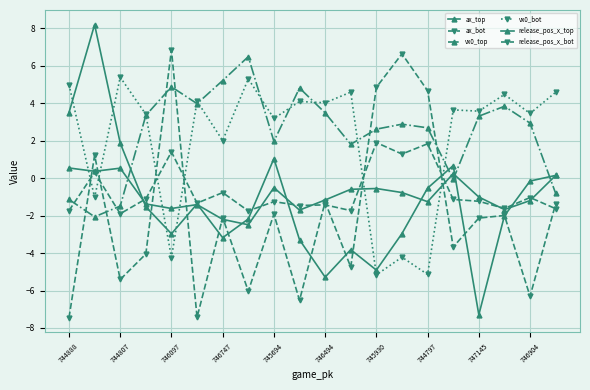

Count the number of data series in this chart.

6